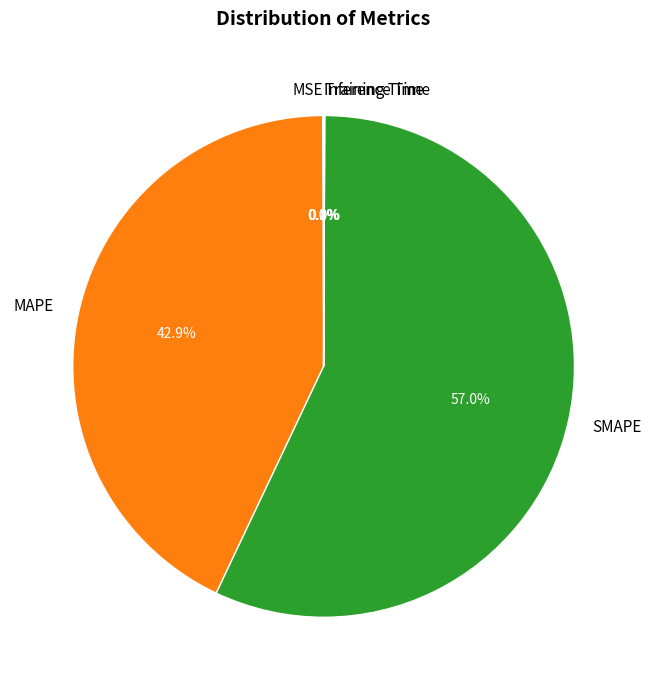

Which slice represents more than half of the pie?

SMAPE